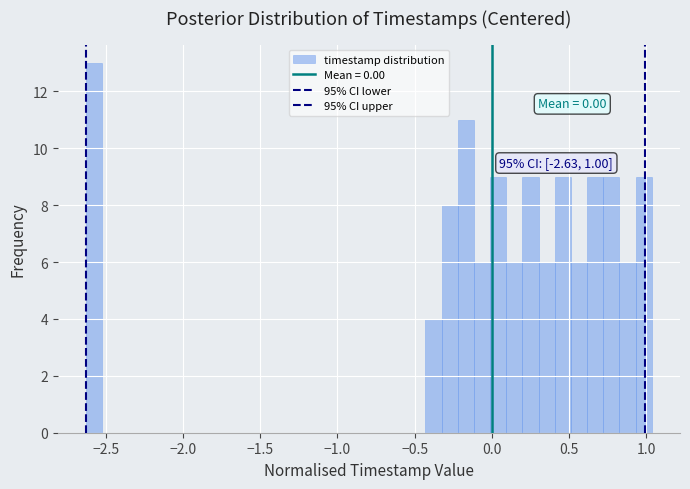

Read against the x-axis, roughly where is the centre of the tallest bar?

-2.60